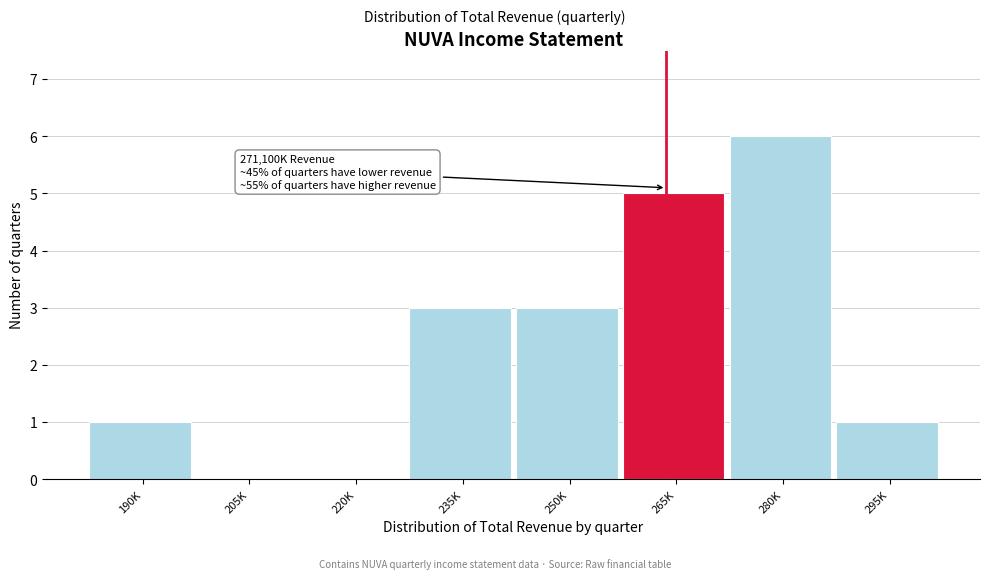

Reading left to right, extract all data points from this chart.

190K=1	205K=0	220K=0	235K=3	250K=3	265K=5	280K=6	295K=1